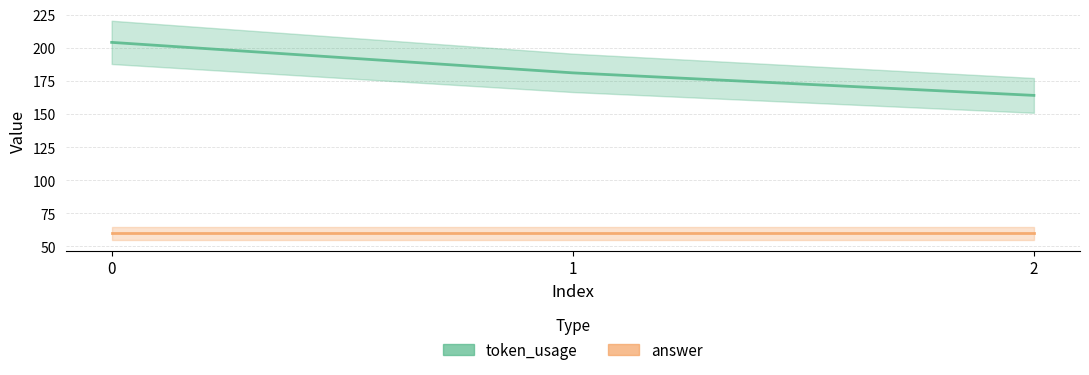

Reading left to right, transcribe all the data shown in this chart.

token_usage: 0=204	1=181	2=164
answer: 0=60	1=60	2=60